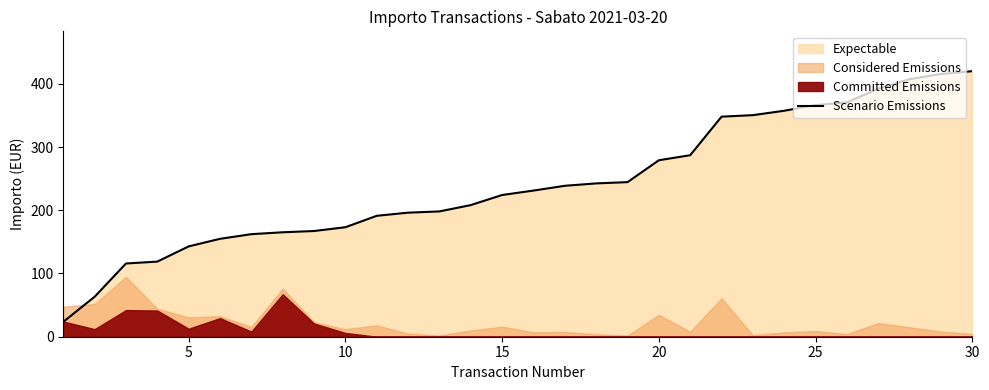

What is the highest value of the Scenario Emissions series?

420.0